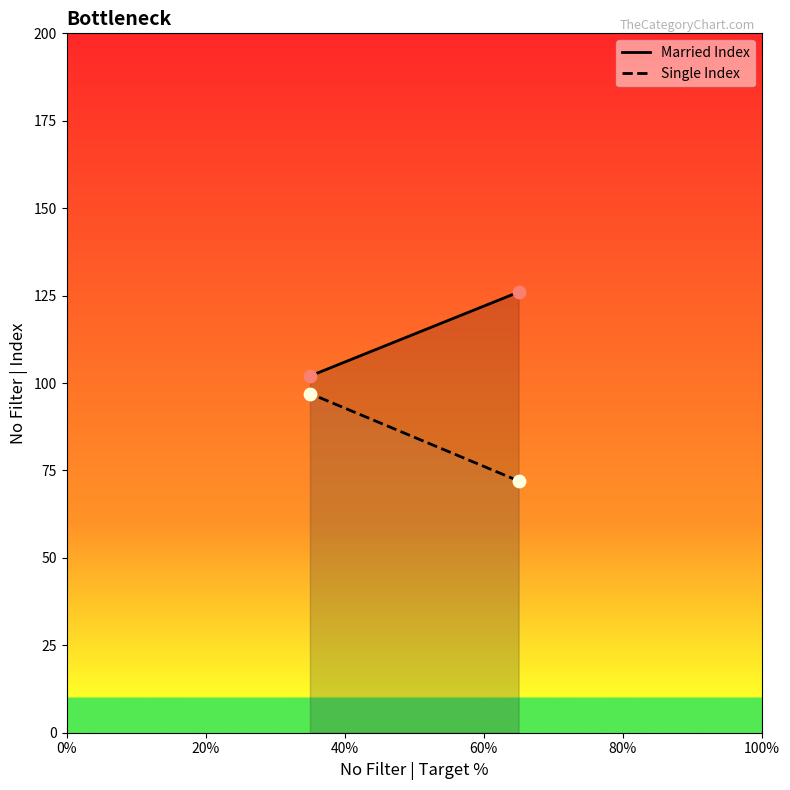

What are all the series names shown in the legend?

Married Index, Single Index